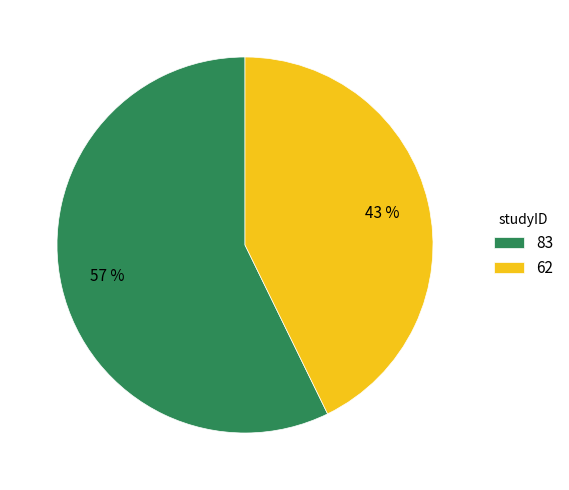

What percentage is the 62 slice, to the nearest percent?

43%